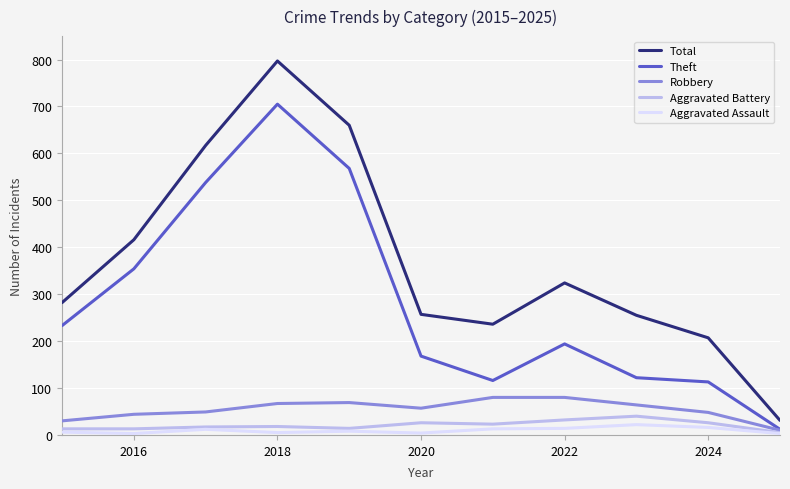

Which series has the widest spread of values?

Total